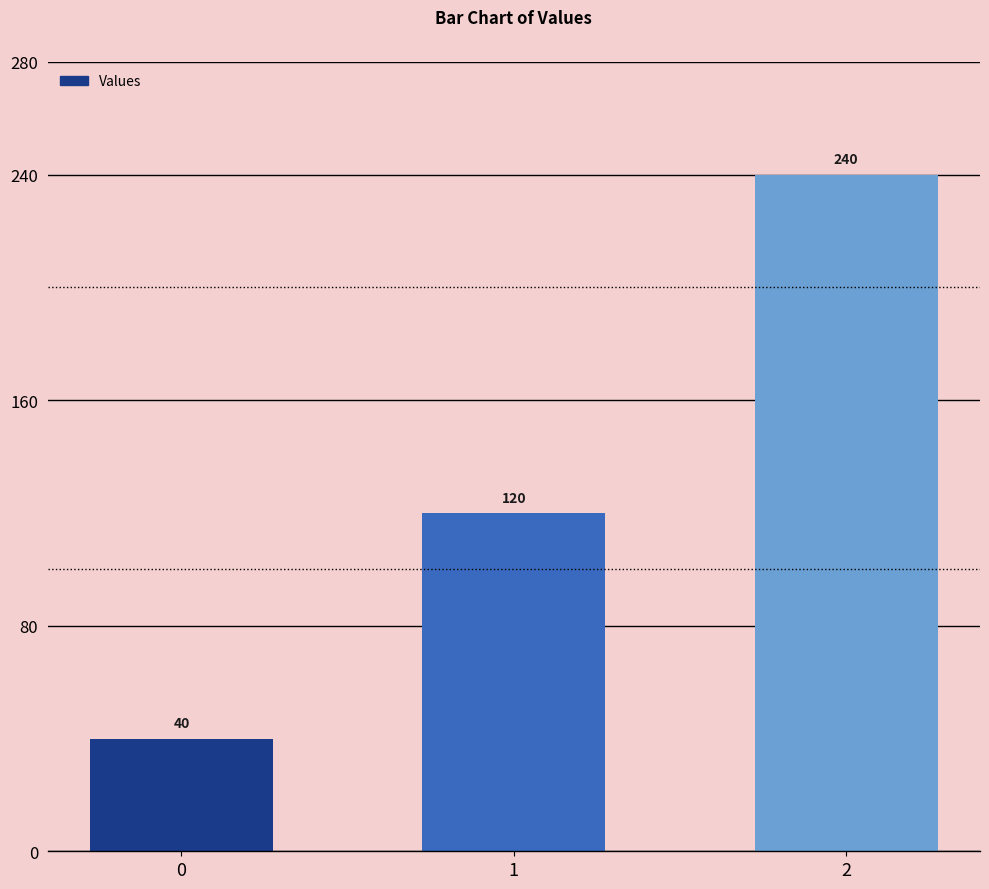

Count the values in the range 40 to 240.

3